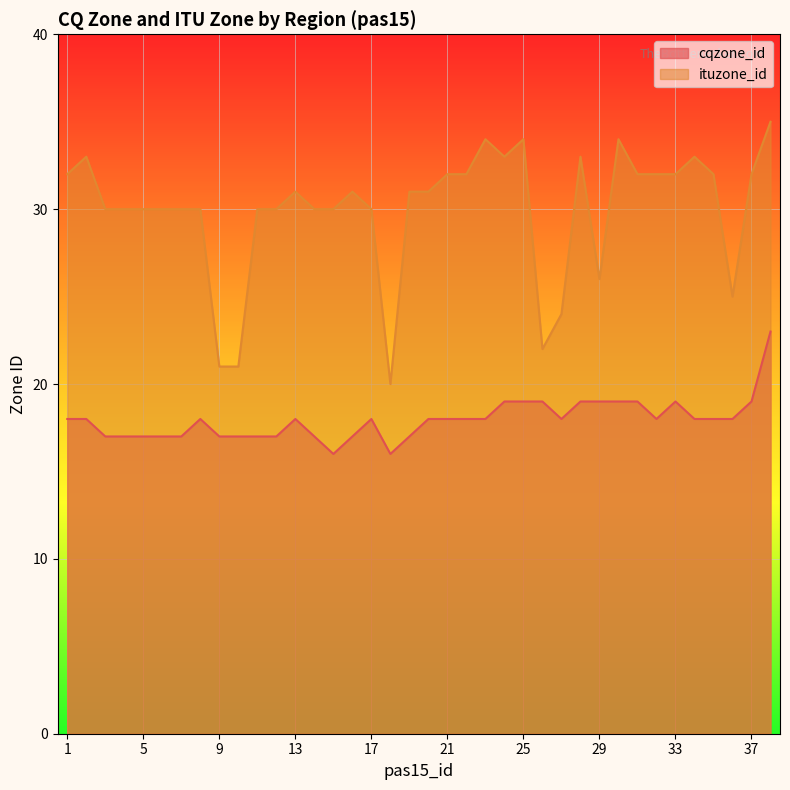

What is the sum of the ituzone_id values at 29 and 28?

59